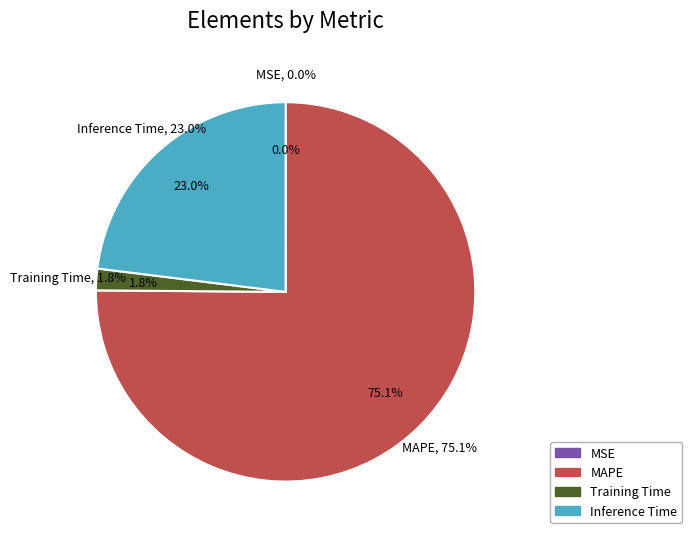

What percentage is the Training Time slice, to the nearest percent?

2%